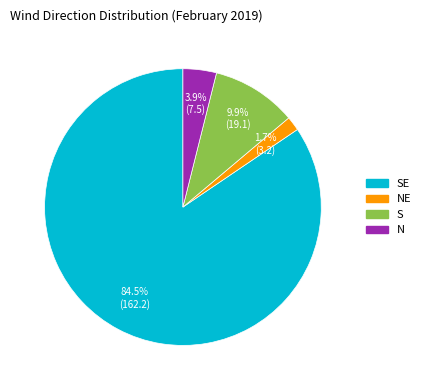

What is the smallest slice in the pie chart?

NE